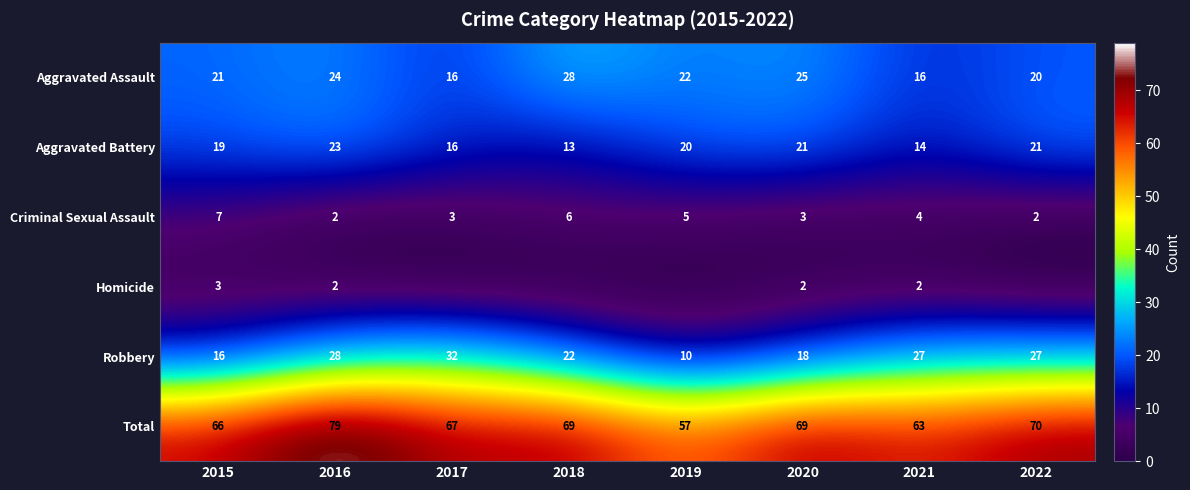

What is the spread (max minus min) of values at 2016?

77